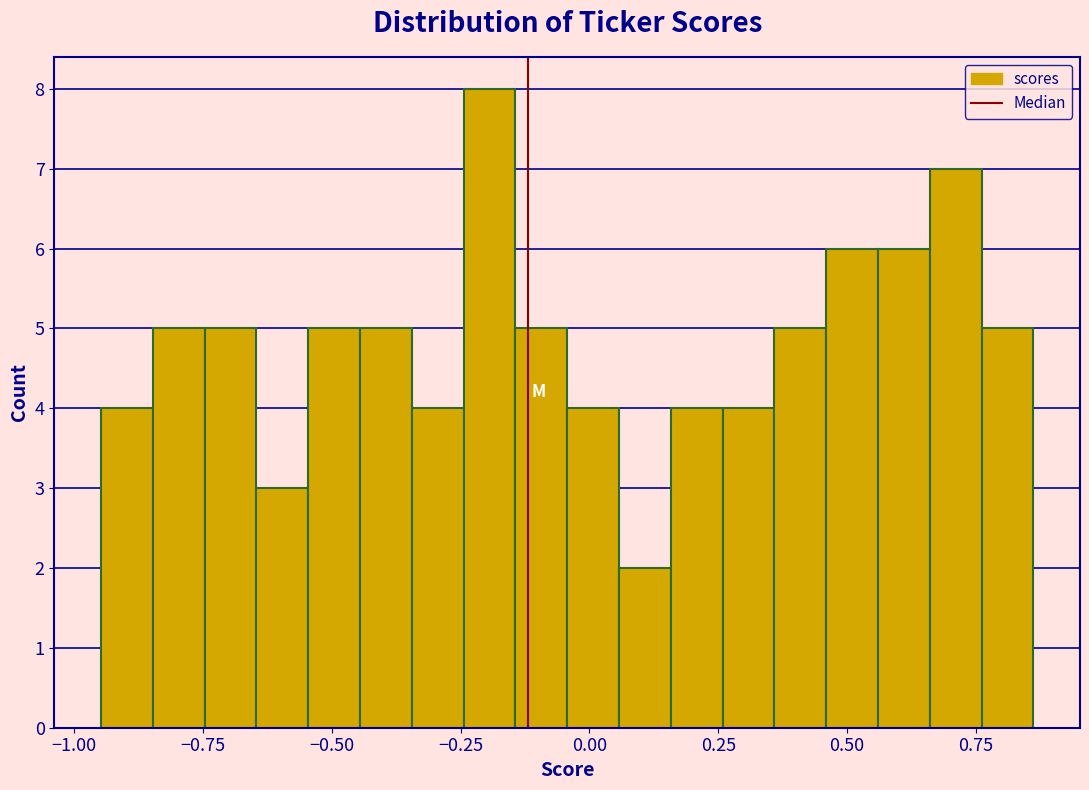

Read against the x-axis, roughly where is the centre of the tallest bar?

-0.20